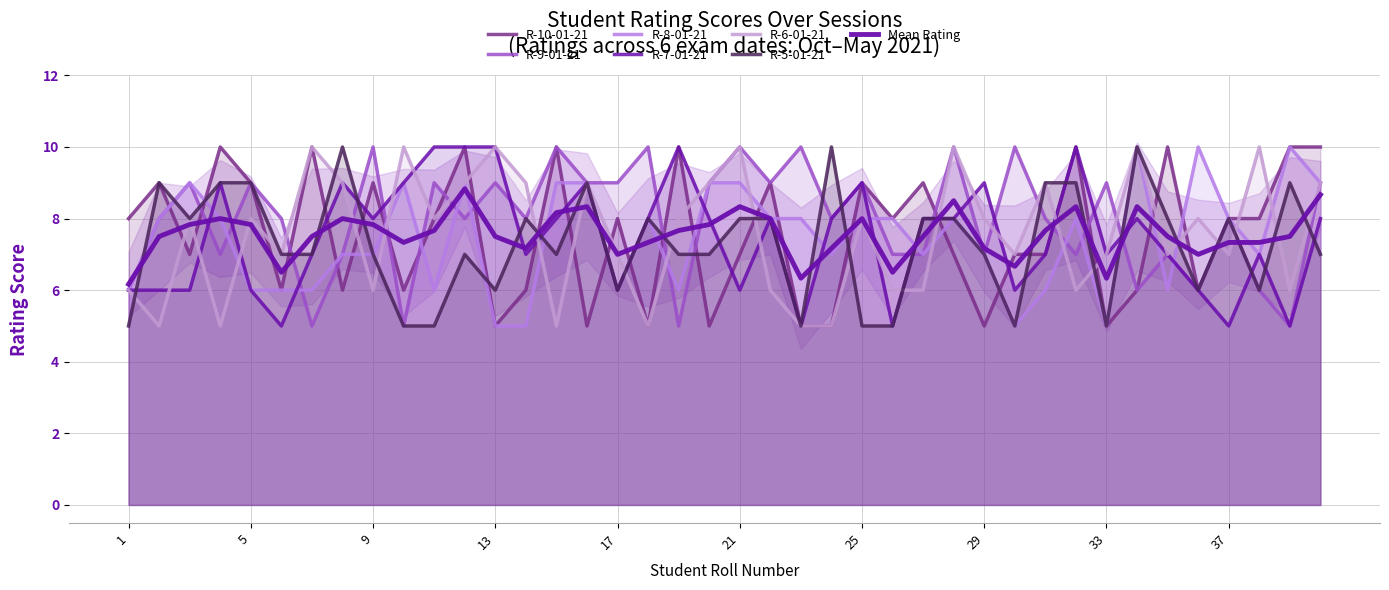

How many lines are shown in the chart?

6